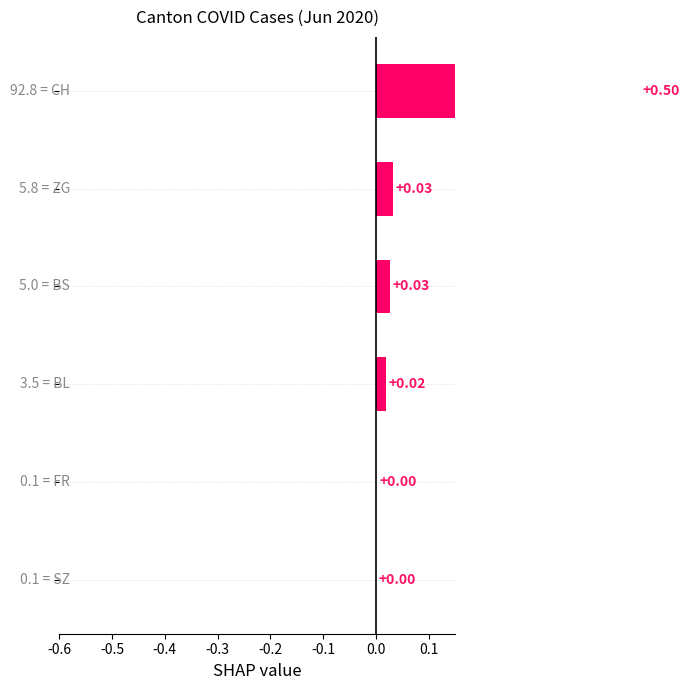

Reading left to right, what are all the values shown in this chart?

0.5	0.0	0.0	0.0	0.0	0.0